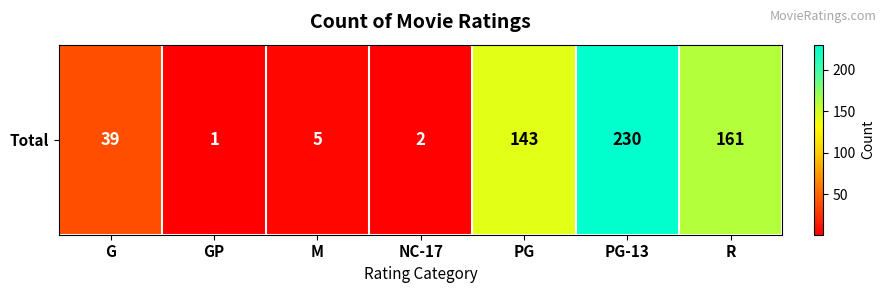

Is it true that the value at PG-13 is 230?

True